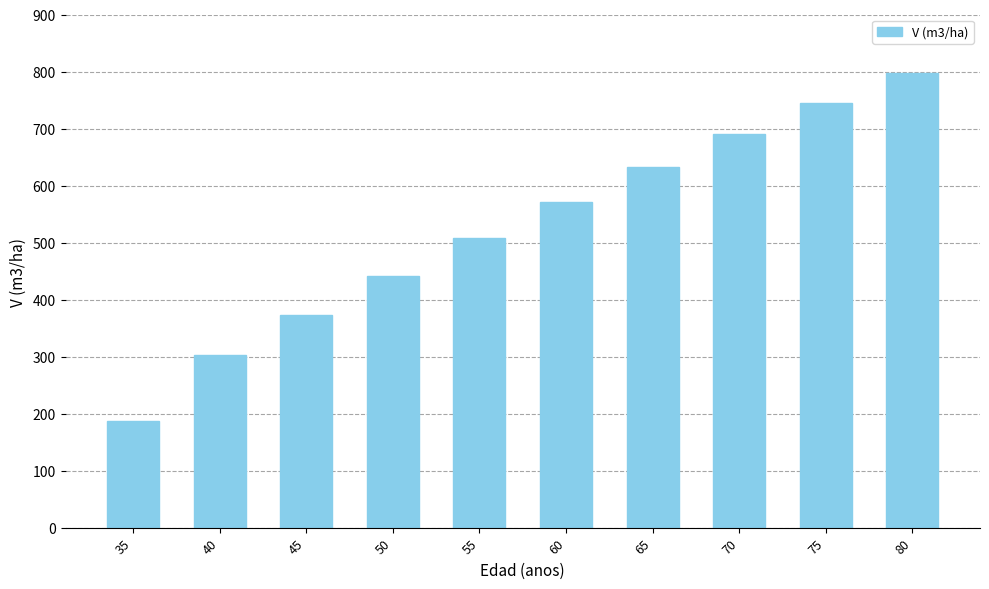

Between 40 and 45, which is larger?

45